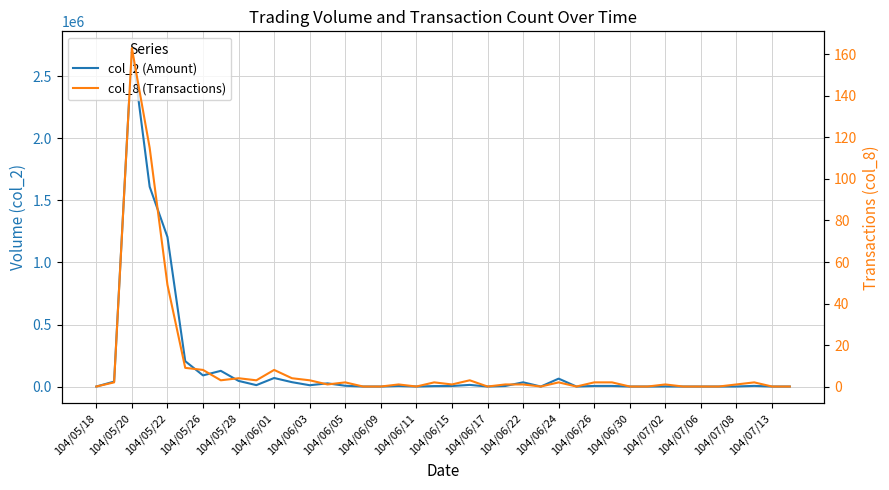

Which series changed the most between 104/06/05 and 31?

col_2 (Amount)